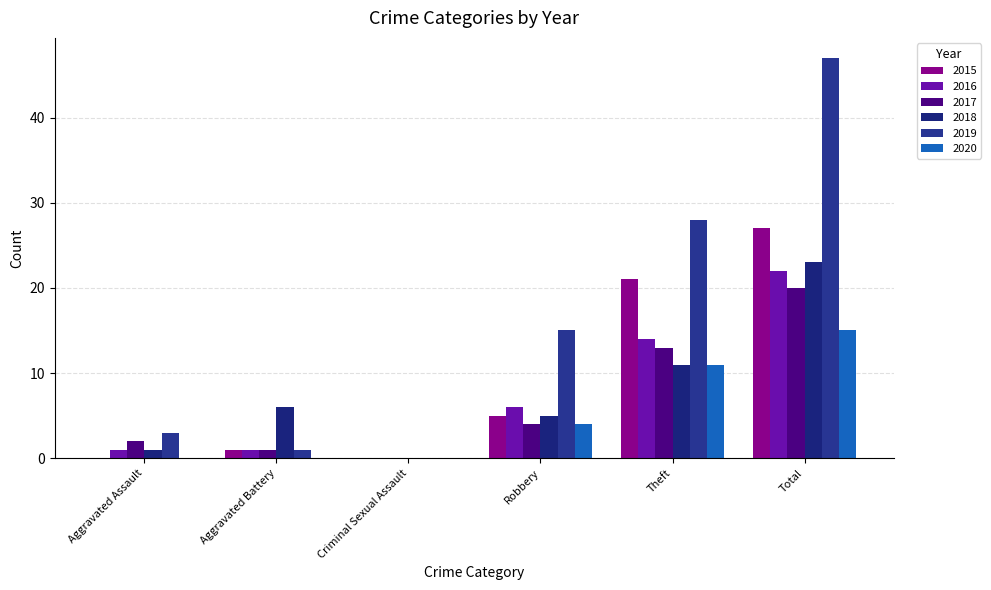

What is the maximum value for 2017?

20